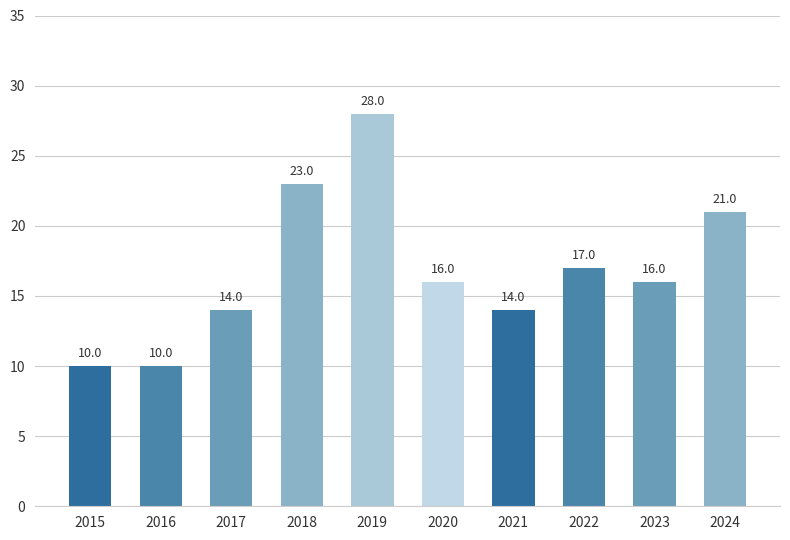

What is the average value?

17